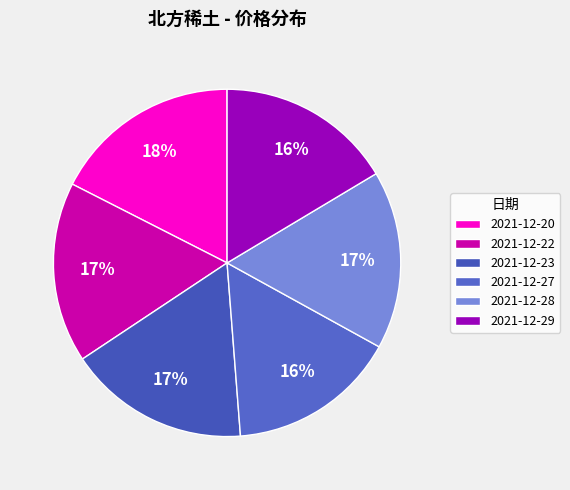

Rank the categories by value from highest to lowest.

2021-12-20, 2021-12-23, 2021-12-22, 2021-12-28, 2021-12-29, 2021-12-27